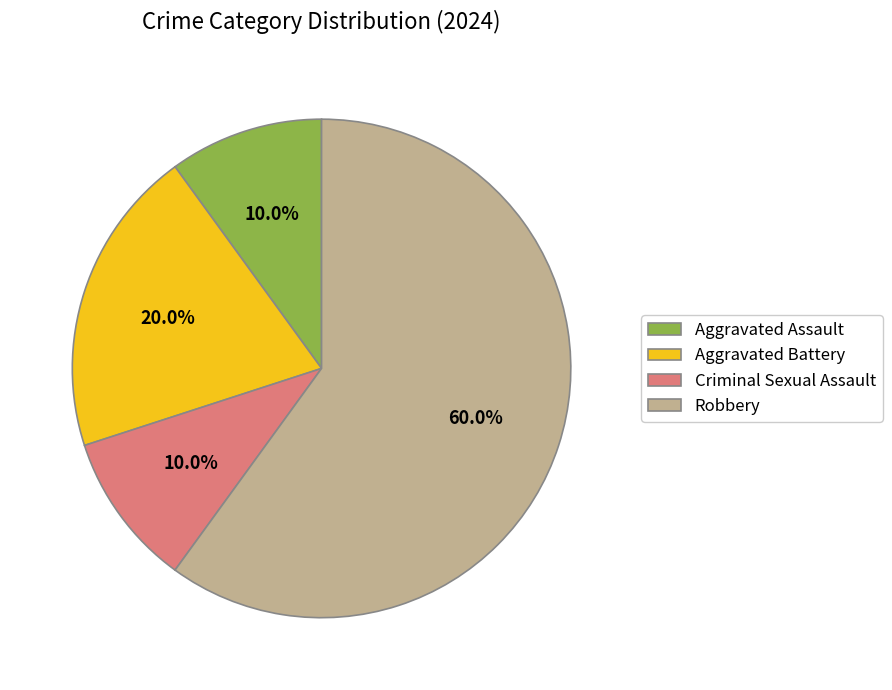

What is the ratio of the value at Aggravated Assault to the value at Criminal Sexual Assault?

1.0